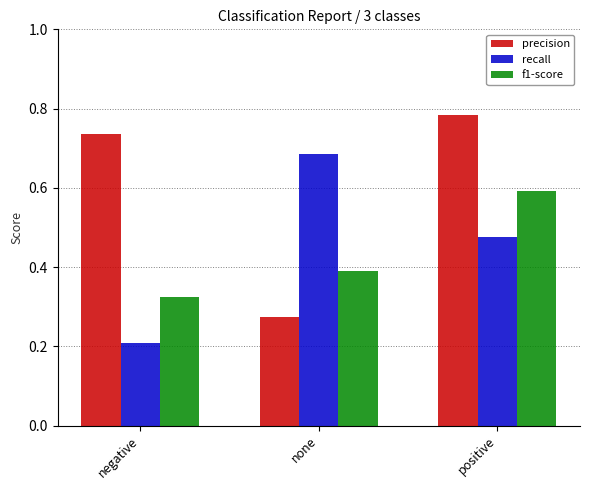

What is the difference between the highest and lowest values at none?

0.4